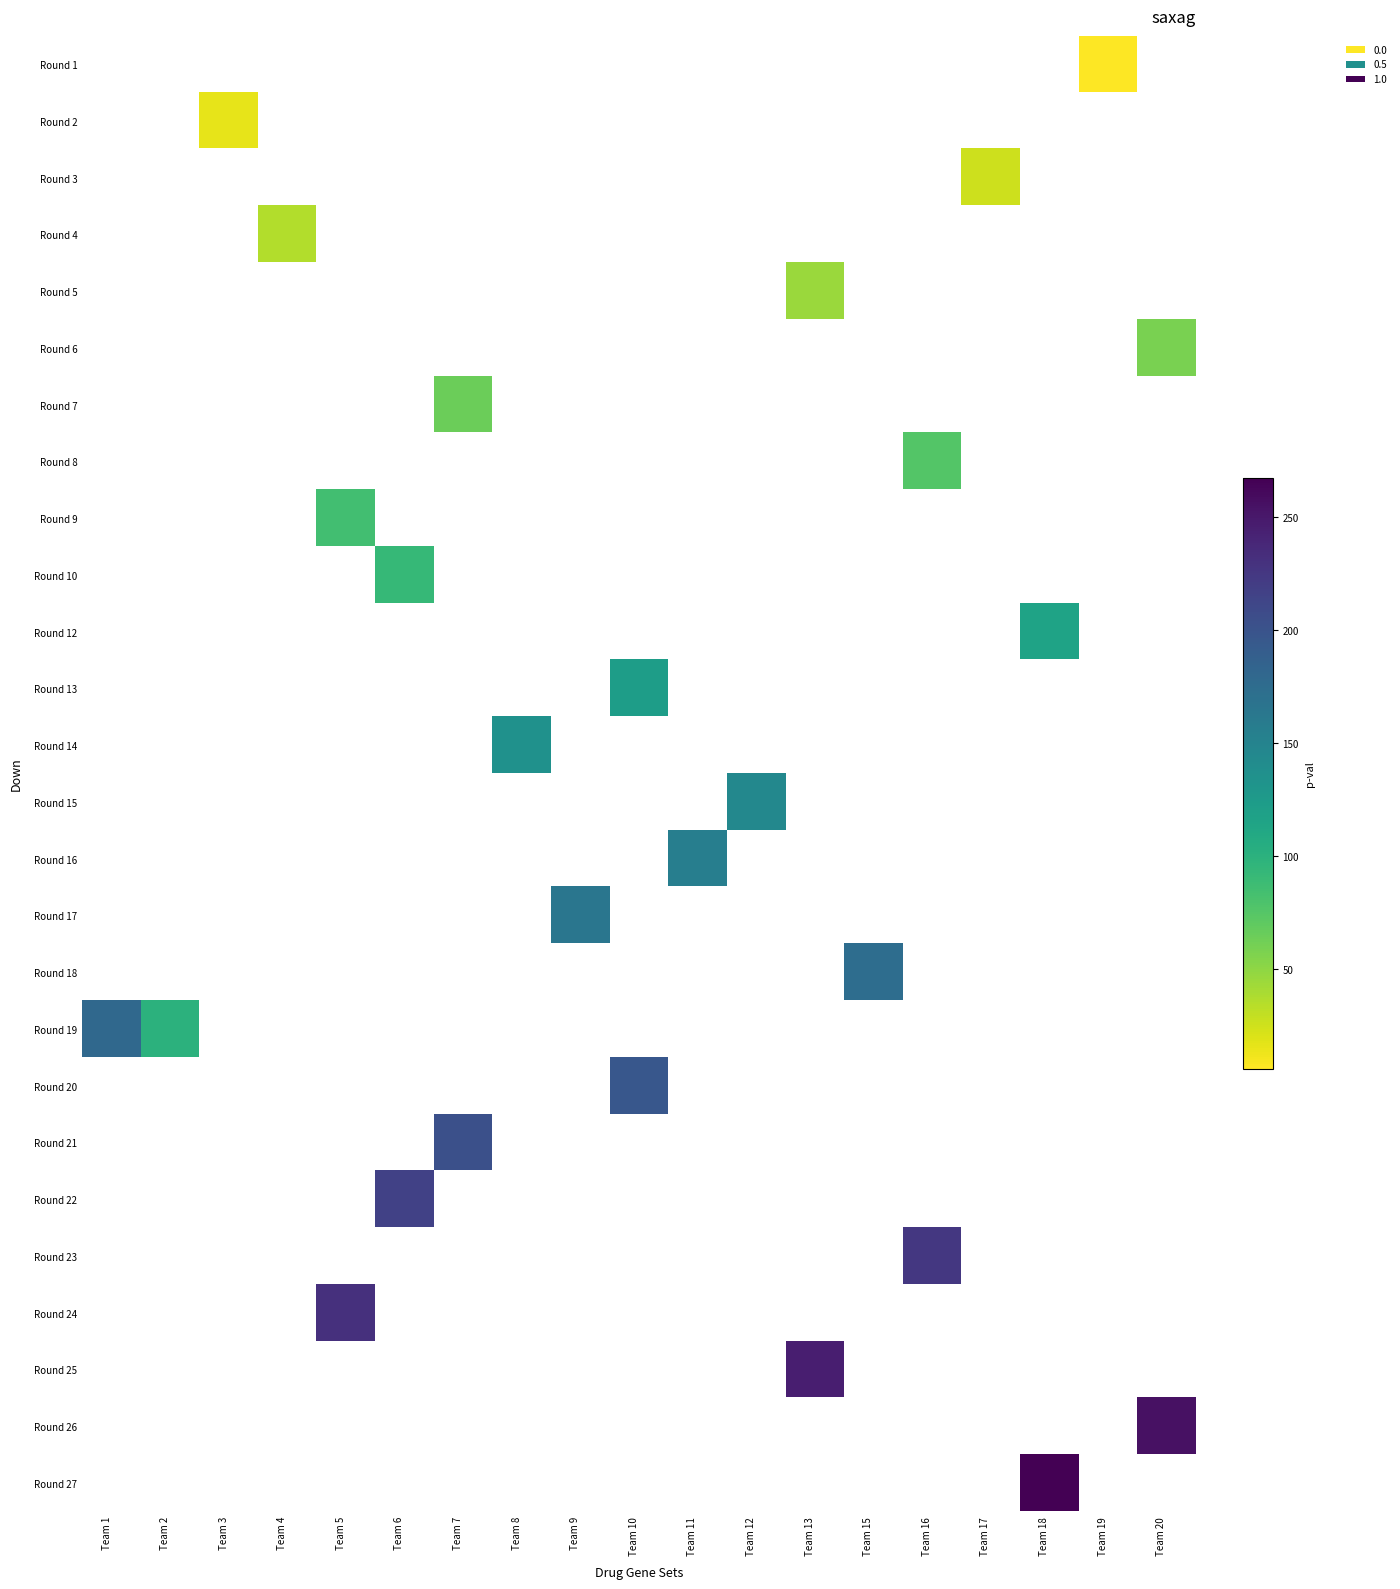

Between Team 4 and Team 18, which is larger?

Team 18